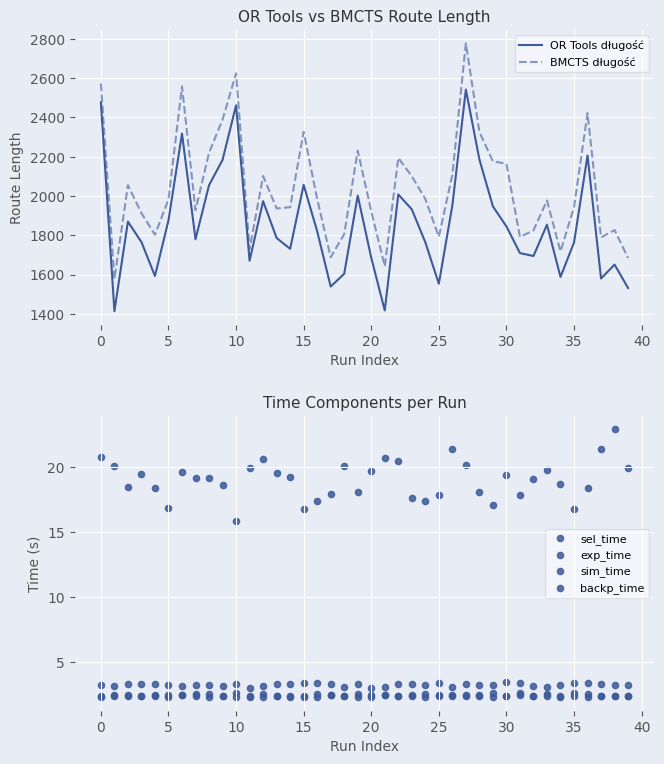

Which series reaches the minimum Y coordinate?

sim_time